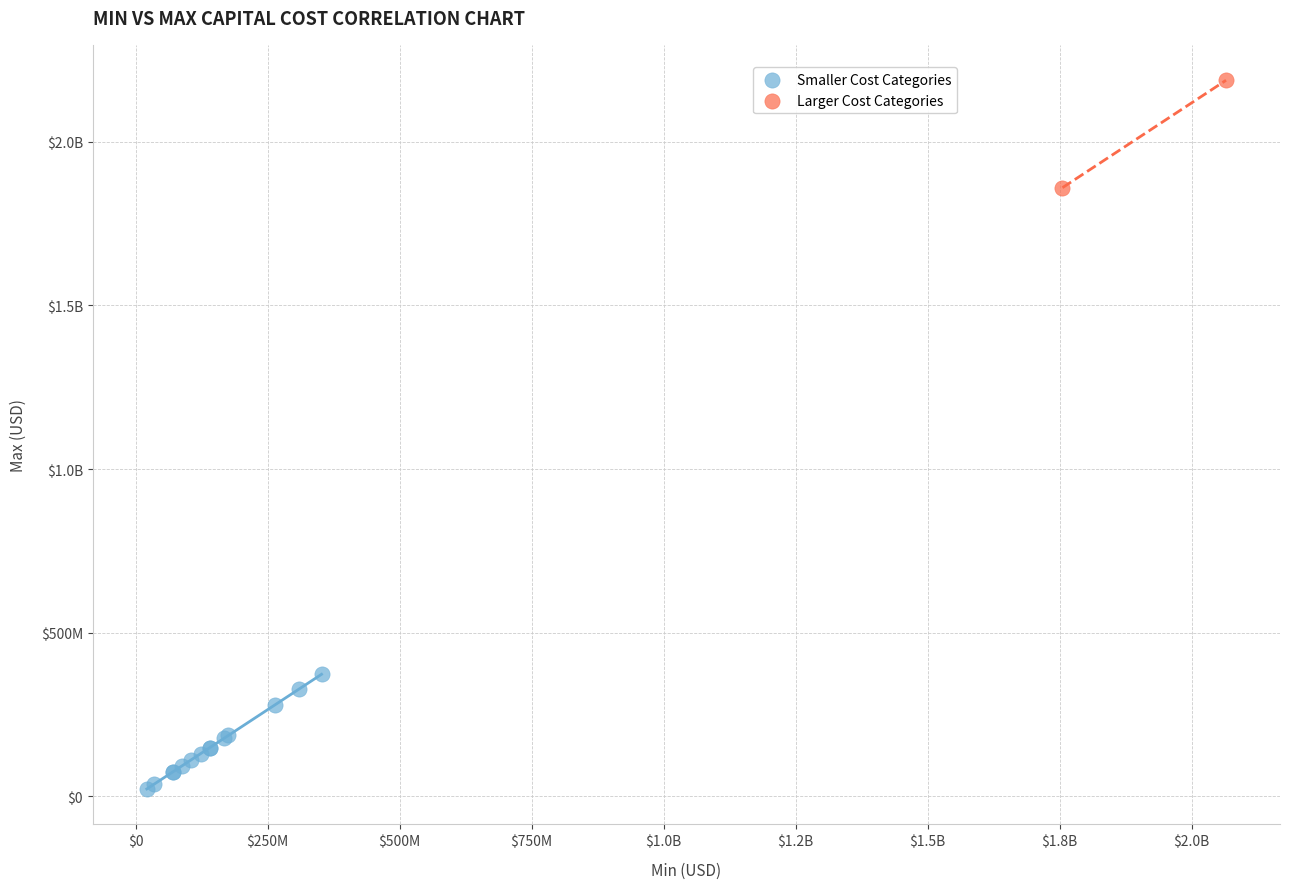

What are all the series names shown in the legend?

Smaller Cost Categories, Larger Cost Categories